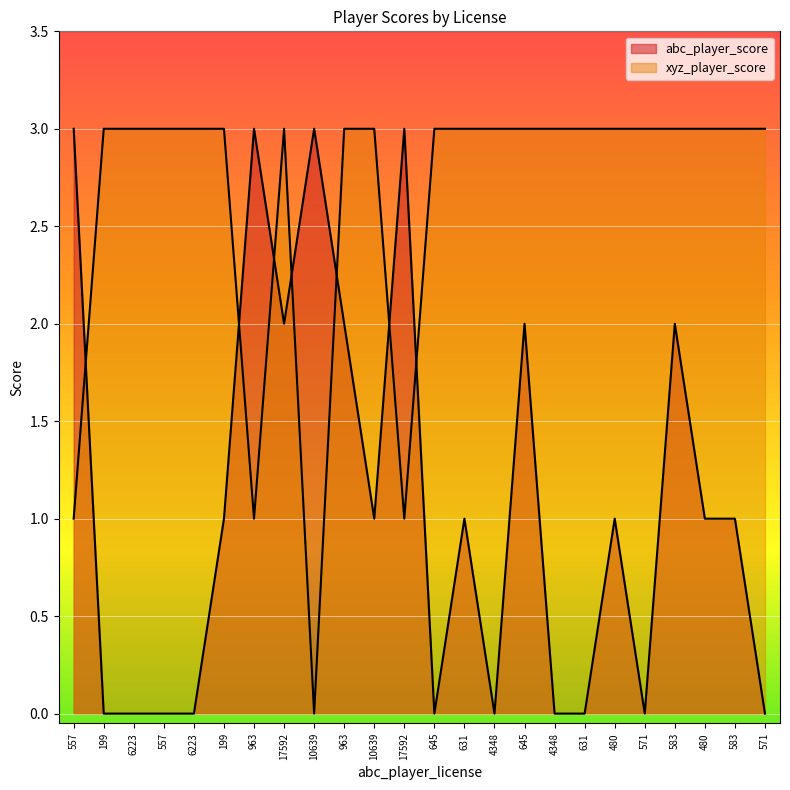

Reading left to right, list all the values displayed in this chart.

abc_player_score: 557=3	199=0	6223=0	557=0	6223=0	199=1	963=3	17592=2	10639=3	963=2	10639=1	17592=3	645=0	631=1	4348=0	645=2	4348=0	631=0	480=1	571=0	583=2	480=1	583=1	571=0
xyz_player_score: 557=1	199=3	6223=3	557=3	6223=3	199=3	963=1	17592=3	10639=0	963=3	10639=3	17592=1	645=3	631=3	4348=3	645=3	4348=3	631=3	480=3	571=3	583=3	480=3	583=3	571=3